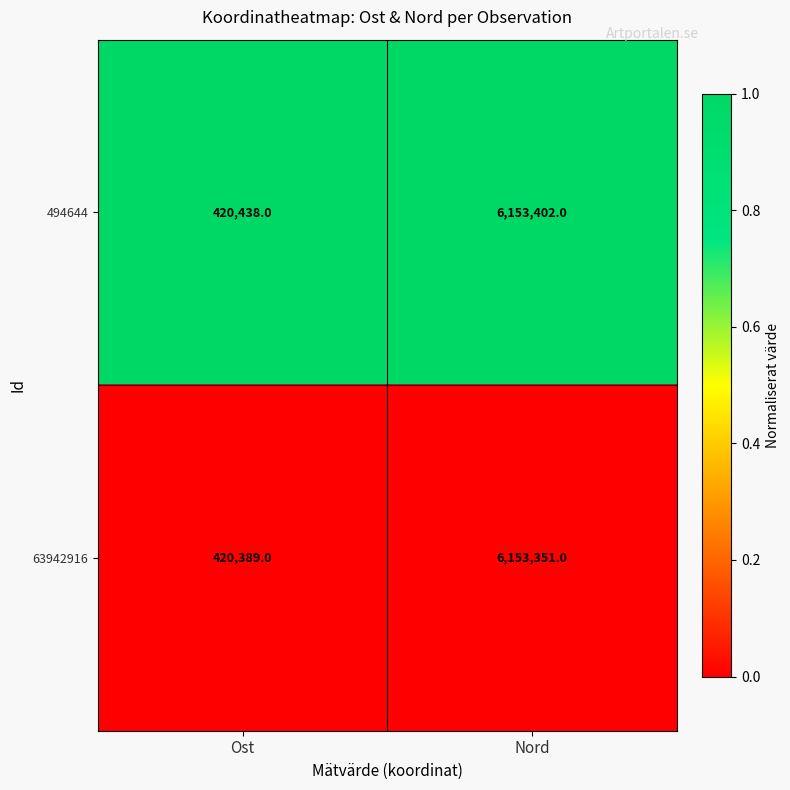

Where is 494644 nearest to the value 3286920?

Ost